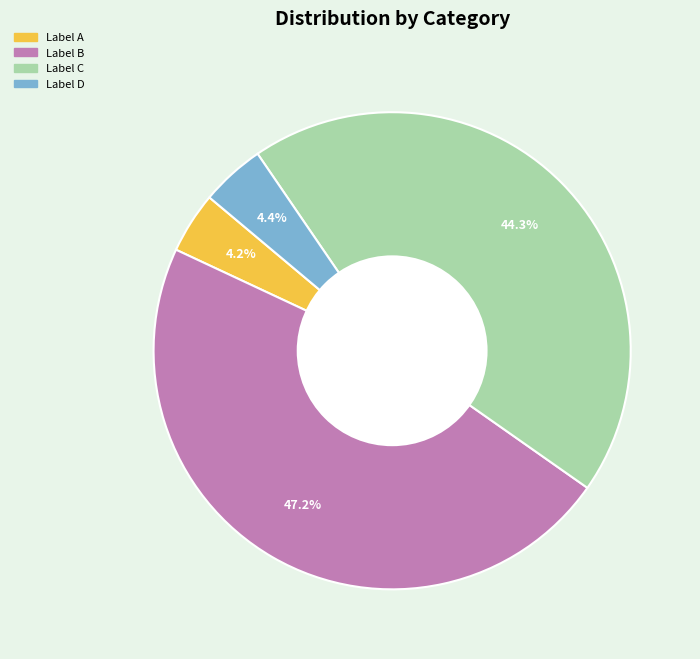

To the nearest percent, what is the average slice percentage?

25%